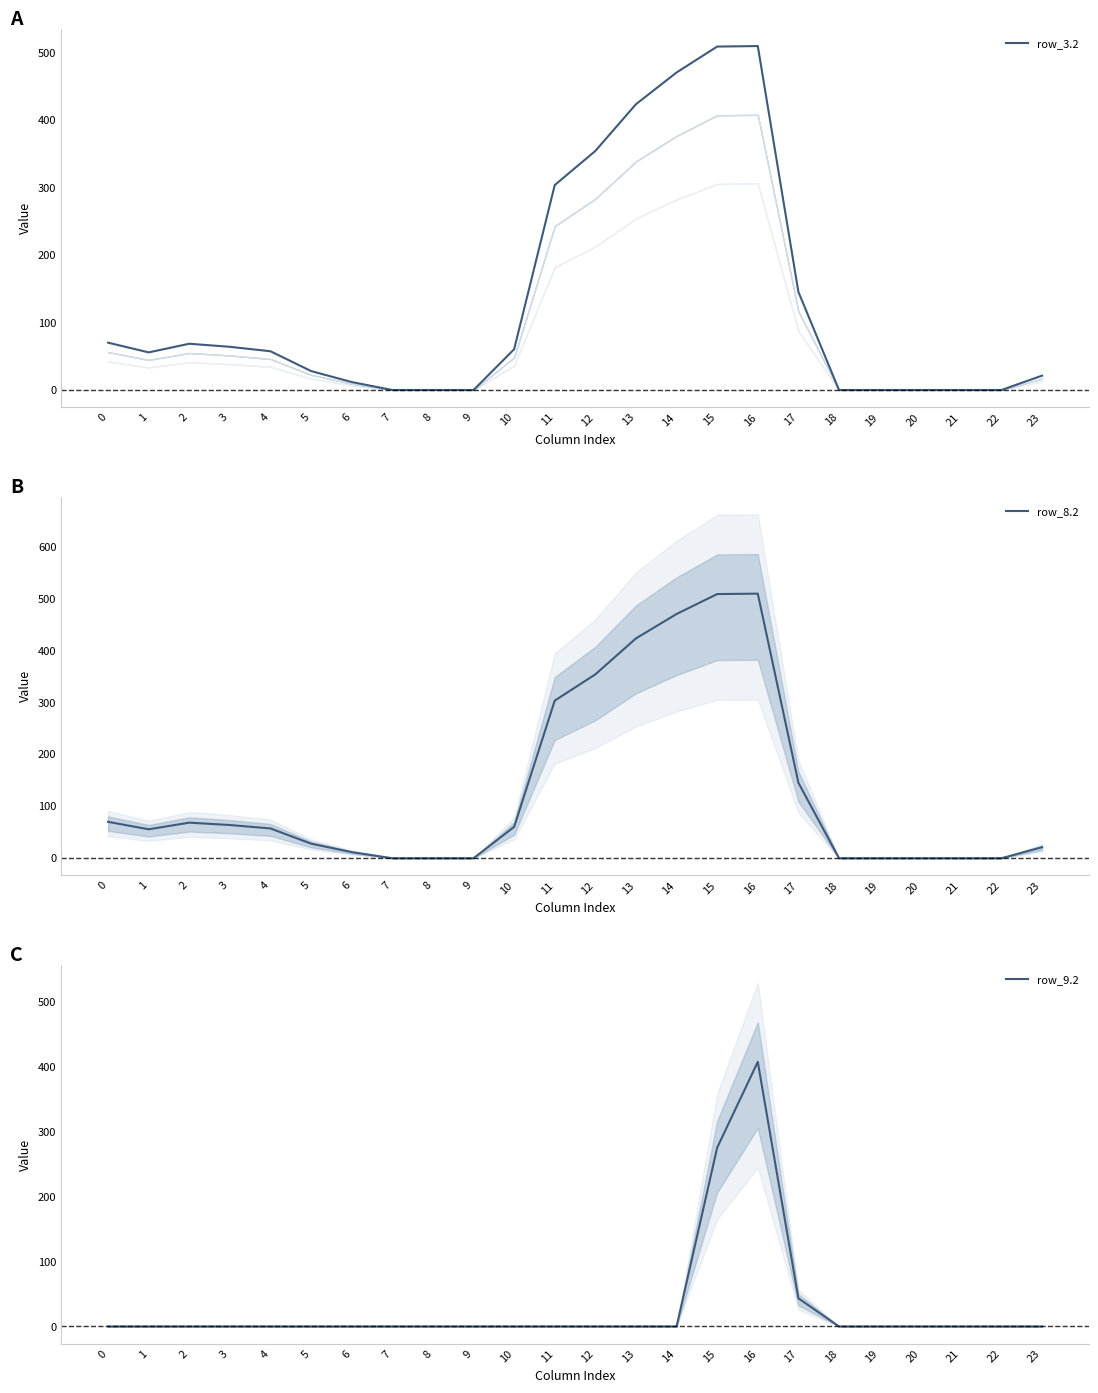

Which series has the largest total across all categories?

row_3.2